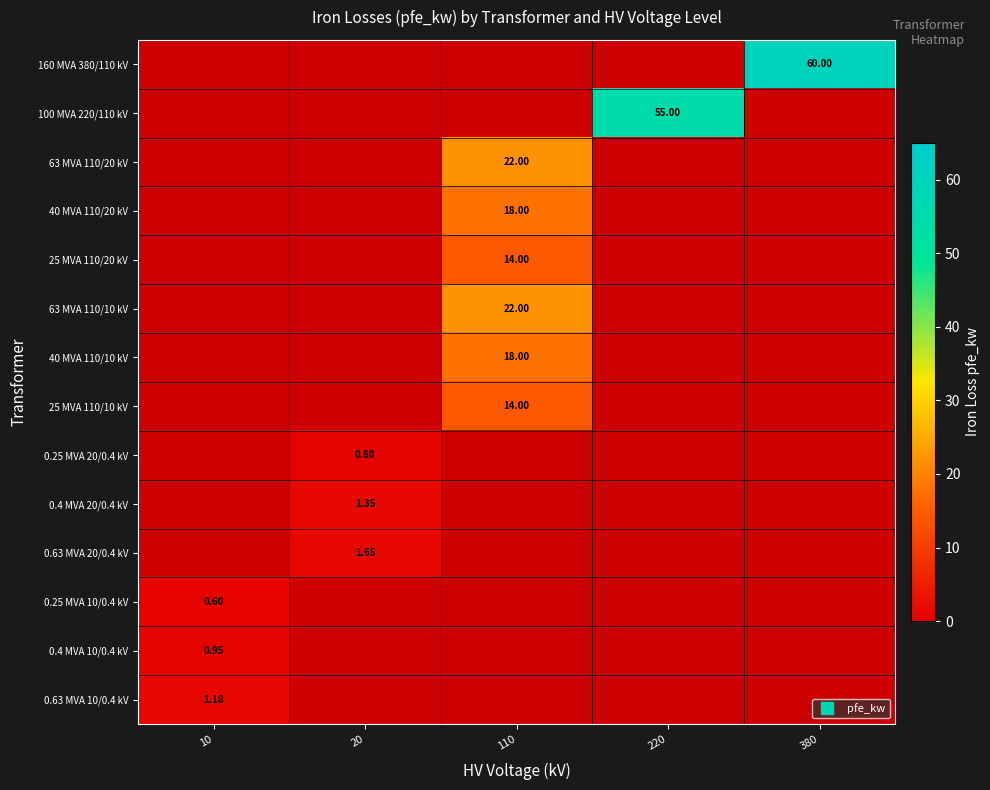

The 40 MVA 110/20 kV series shows 18.0 at 110. True or false?

True